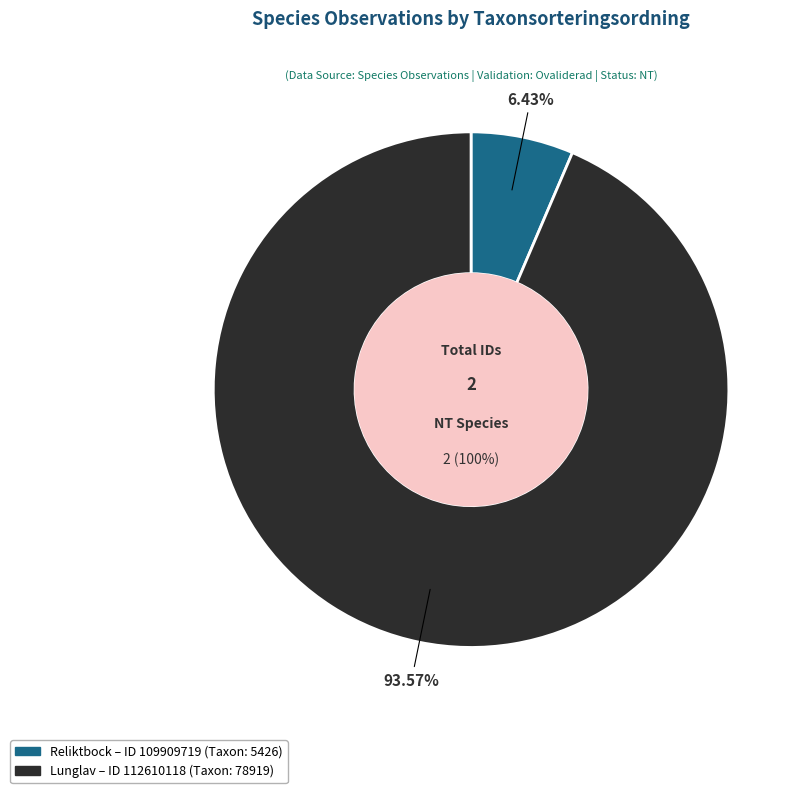

Do 112610118 and 109909719 together represent more than half of the pie?

Yes